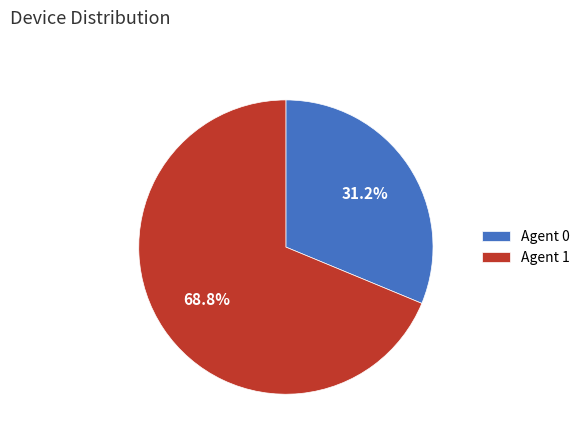

Between Agent 1 and Agent 0, which is larger?

Agent 1